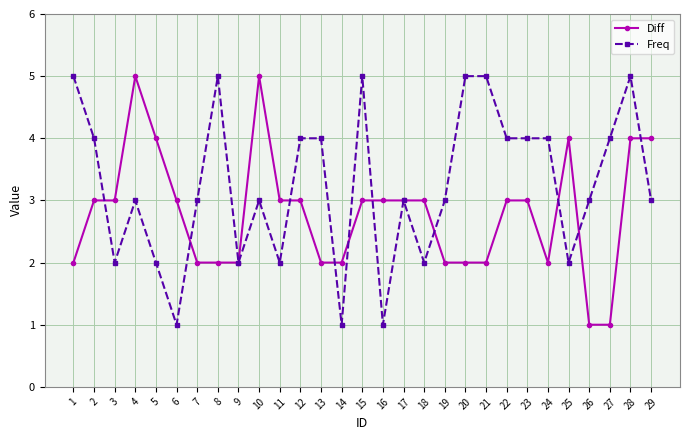

What is the difference between the Diff values at 5 and 14?

2